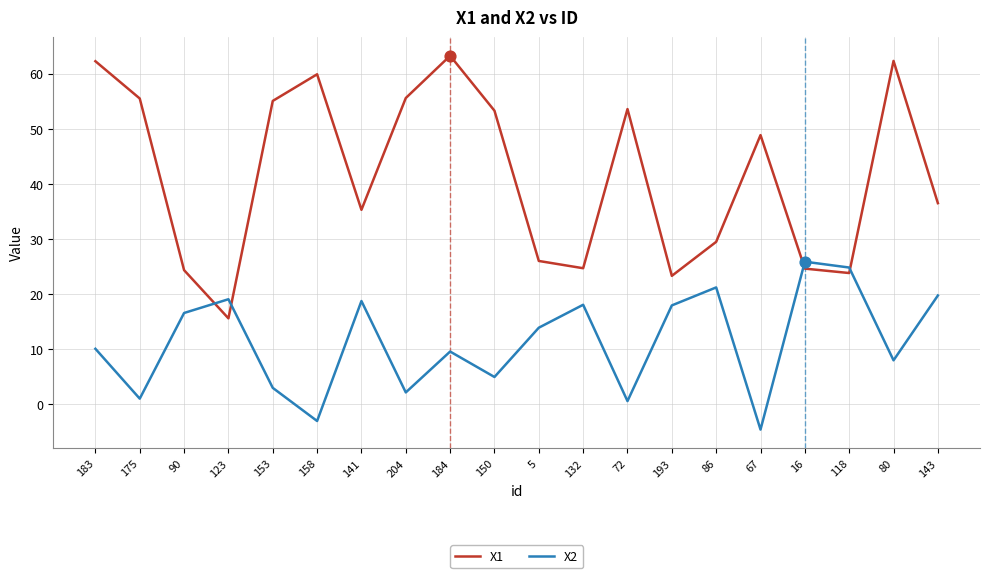

Is the value of X2 at 184 greater than the value of X1 at 204?

No